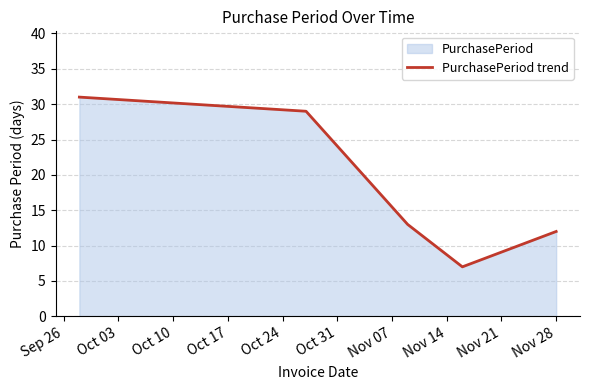

How many distinct data groups are displayed?

1